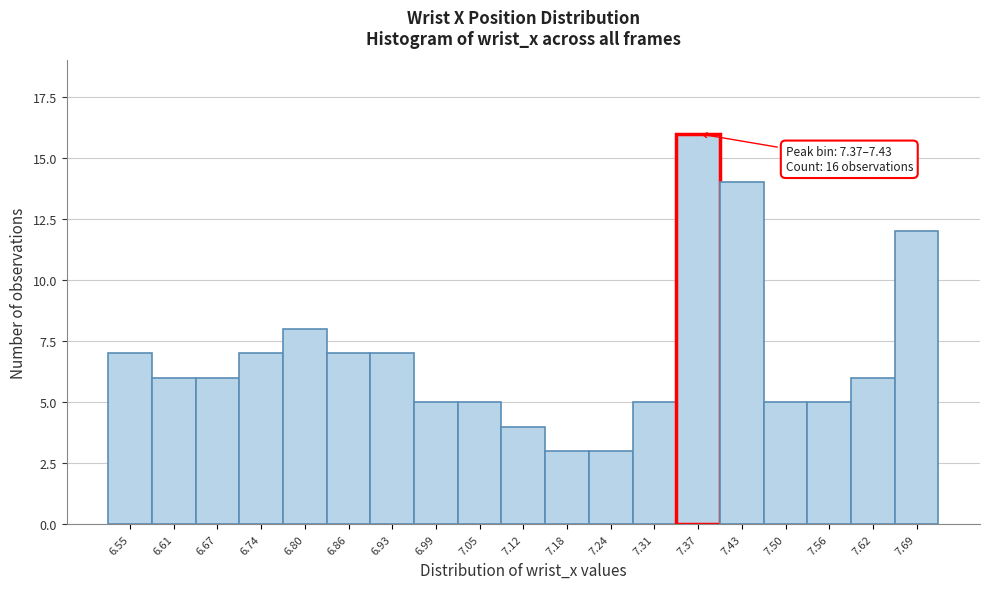

Reading left to right, what are all the values shown in this chart?

7	6	6	7	8	7	7	5	5	4	3	3	5	16	14	5	5	6	12